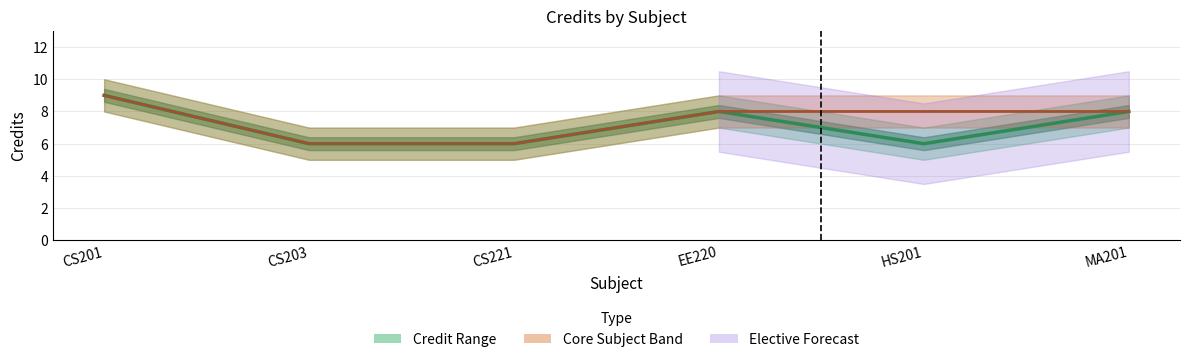

Approximately how many times larger is the value at CS221 compared to CS201?

0.7